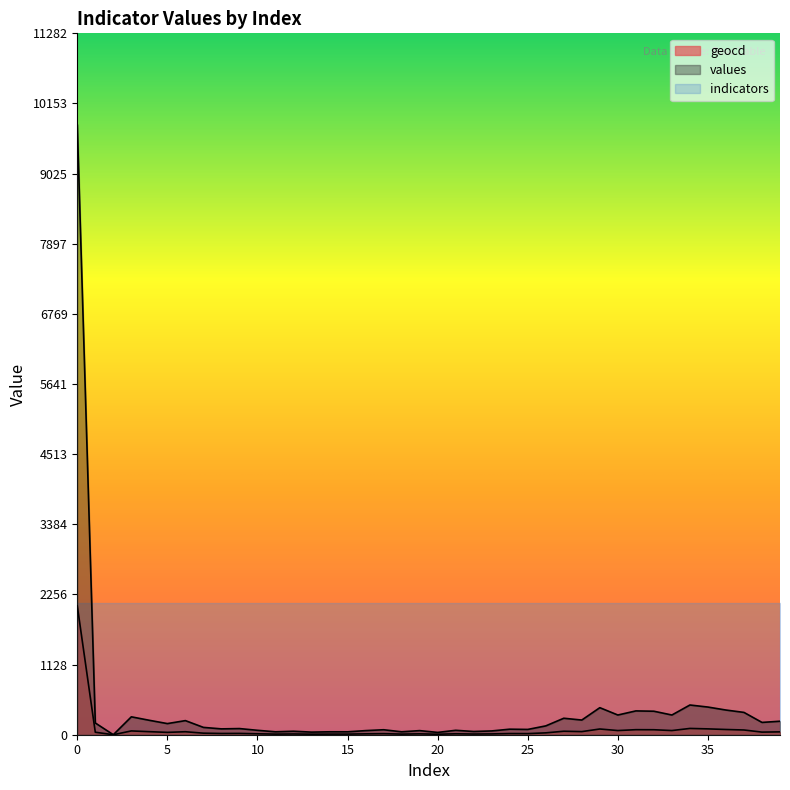

How many data points in values are less than 142?

20